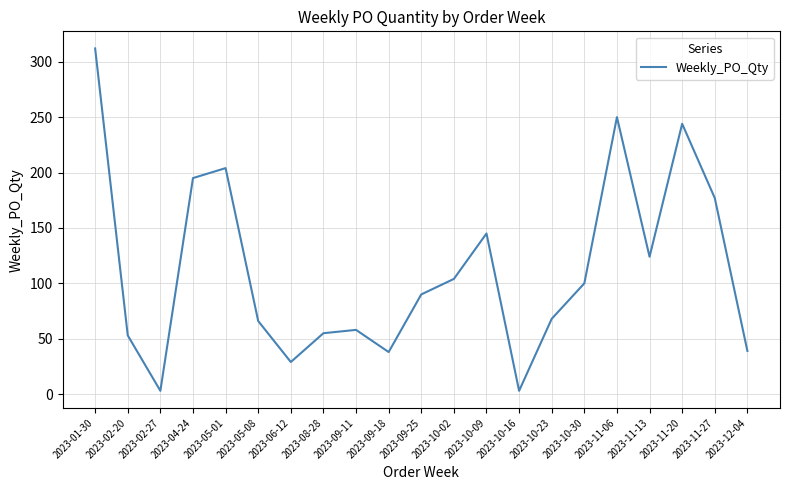

What is the sum of the values at 2023-10-16 and 2023-10-09?

148